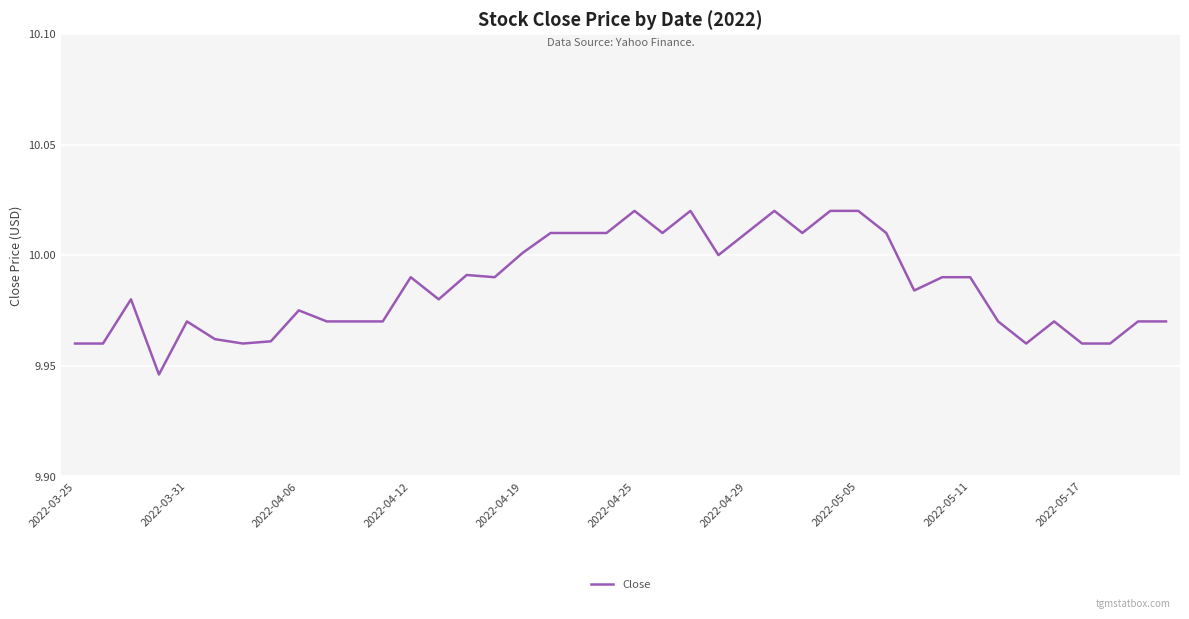

Does the chart display data point markers on the line(s)?

No